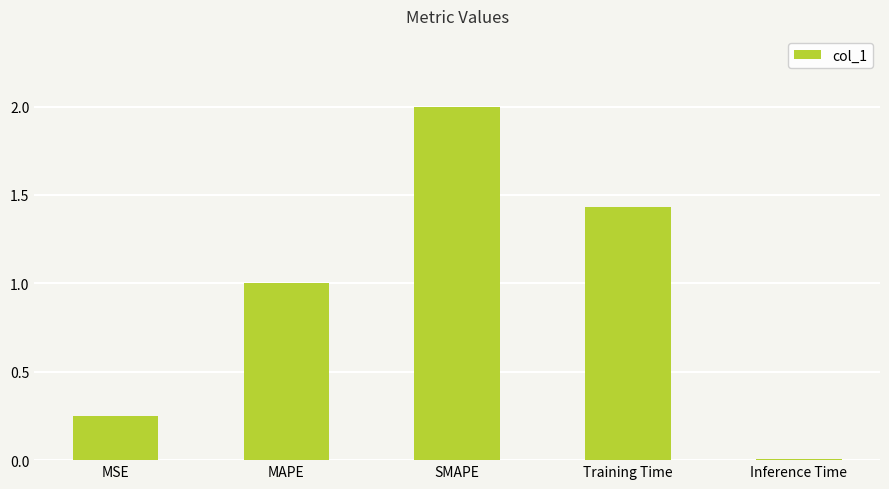

How many values are below 1?

2